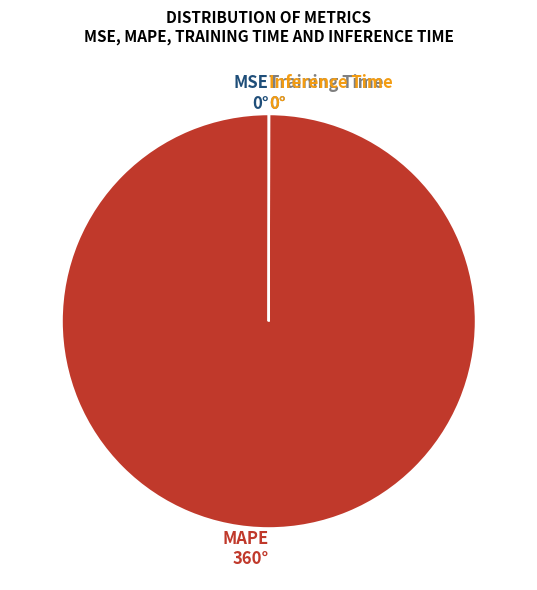

The MAPE slice represents 100% of the pie. True or false?

True